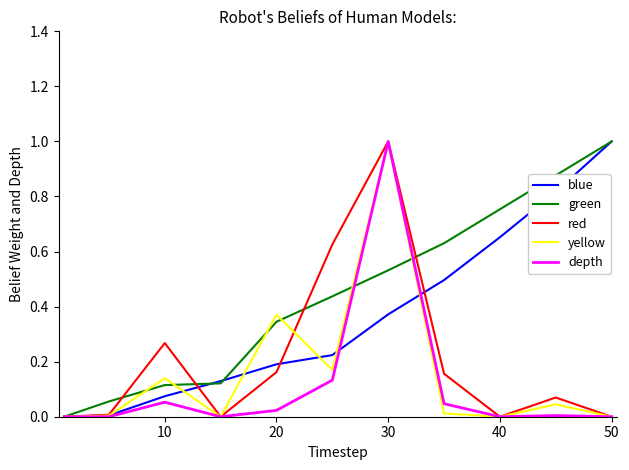

Which series has the largest total across all categories?

green